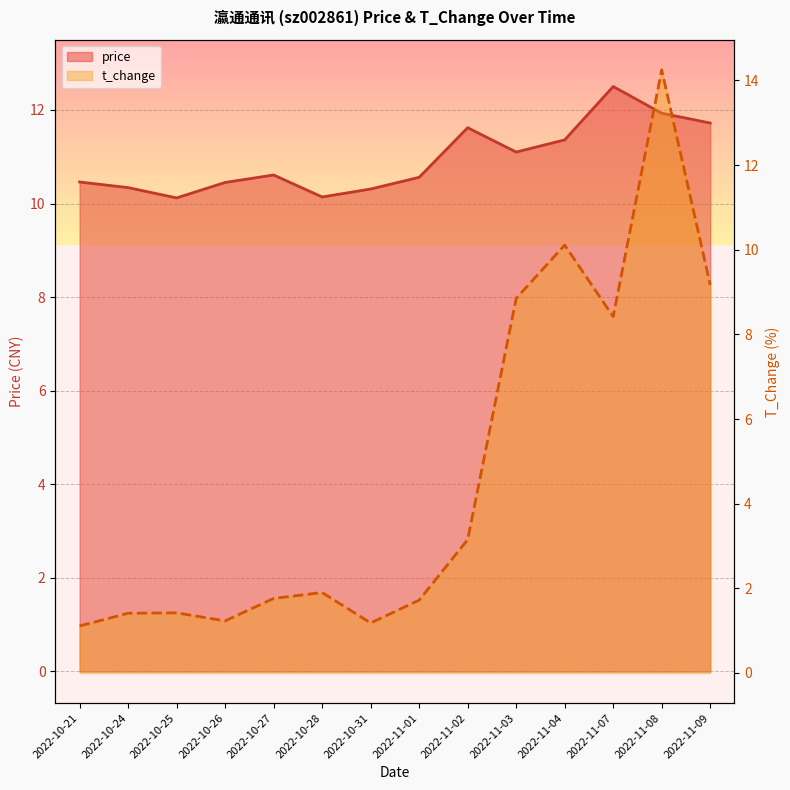

Read the t_change value at 2022-11-03.

8.8